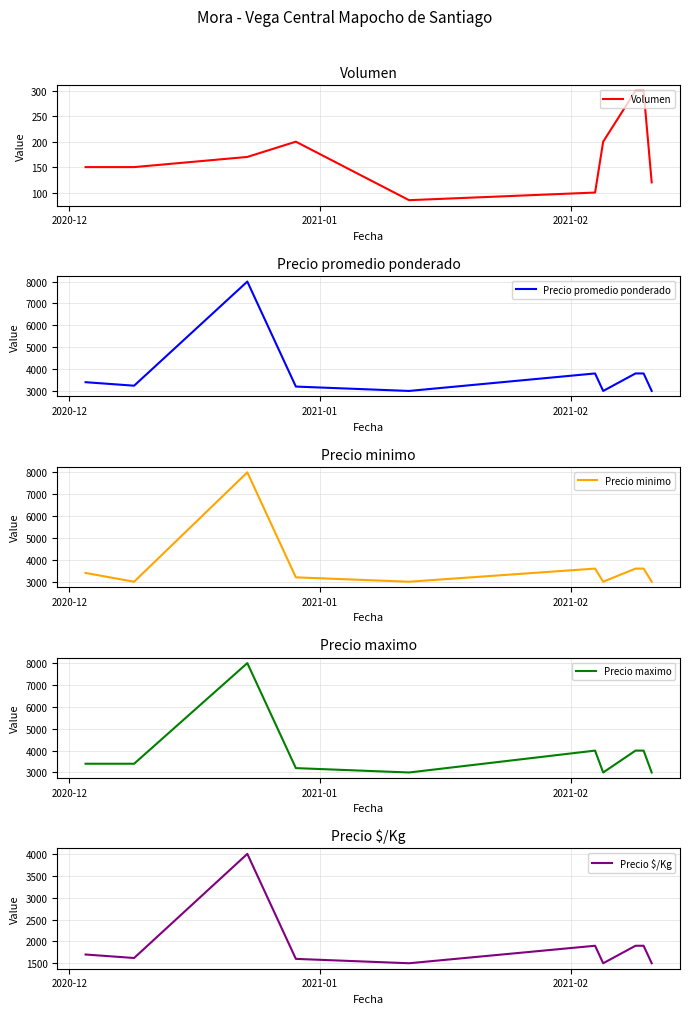

Does the chart have visible grid lines?

Yes